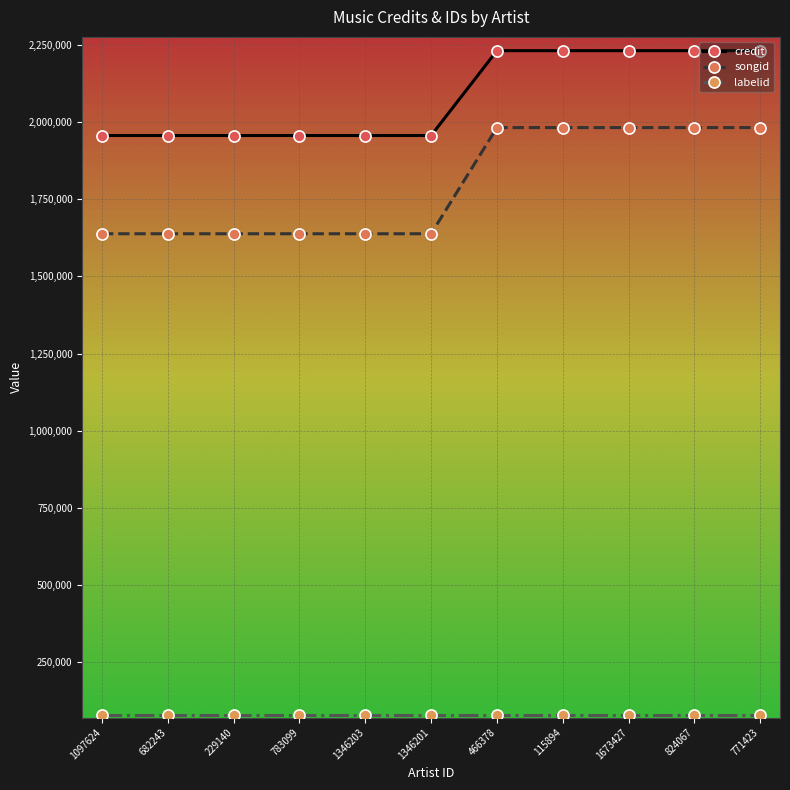

What is the spread (max minus min) of values at 229140?

1878794